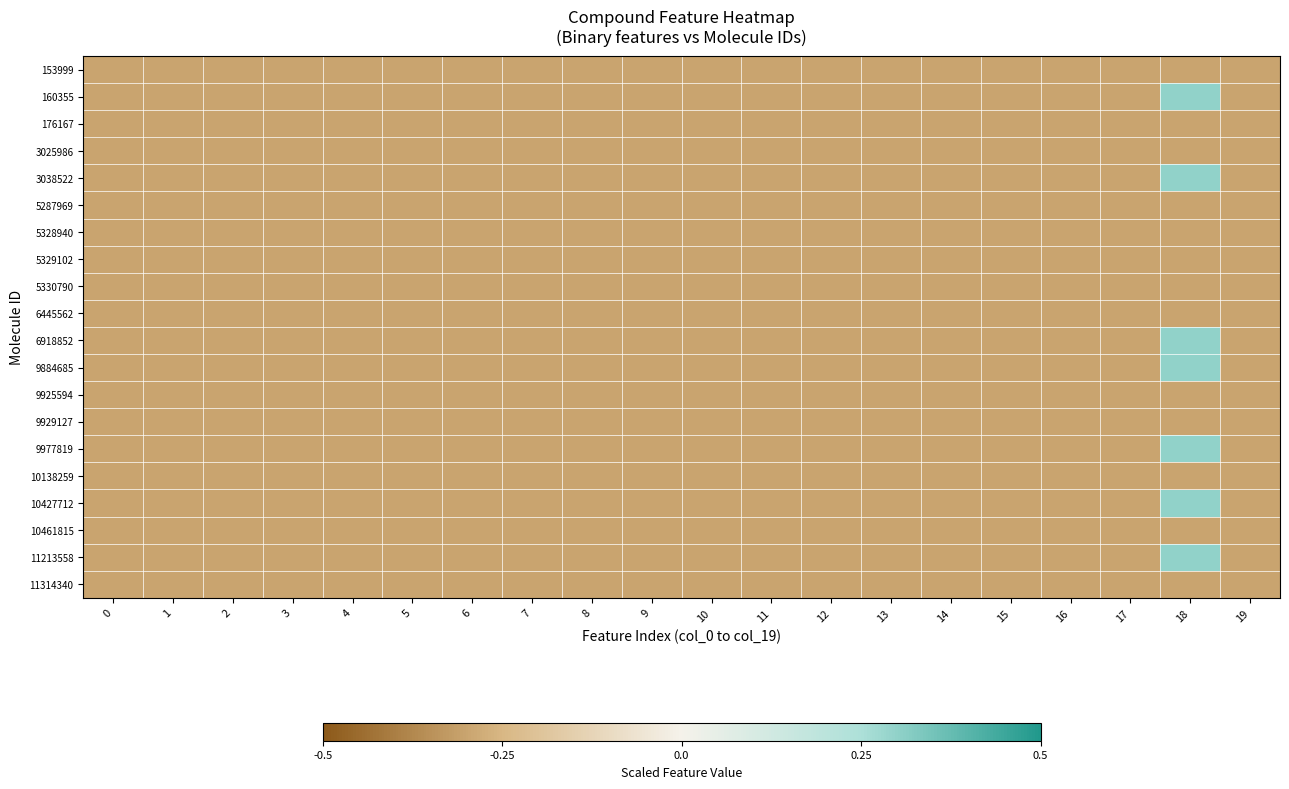

Reading right to left, extract all data points from this chart.

153999: 19=-0.3	18=-0.3	17=-0.3	16=-0.3	15=-0.3	14=-0.3	13=-0.3	12=-0.3	11=-0.3	10=-0.3	9=-0.3	8=-0.3	7=-0.3	6=-0.3	5=-0.3	4=-0.3	3=-0.3	2=-0.3	1=-0.3	0=-0.3
160355: 19=-0.3	18=0.3	17=-0.3	16=-0.3	15=-0.3	14=-0.3	13=-0.3	12=-0.3	11=-0.3	10=-0.3	9=-0.3	8=-0.3	7=-0.3	6=-0.3	5=-0.3	4=-0.3	3=-0.3	2=-0.3	1=-0.3	0=-0.3
176167: 19=-0.3	18=-0.3	17=-0.3	16=-0.3	15=-0.3	14=-0.3	13=-0.3	12=-0.3	11=-0.3	10=-0.3	9=-0.3	8=-0.3	7=-0.3	6=-0.3	5=-0.3	4=-0.3	3=-0.3	2=-0.3	1=-0.3	0=-0.3
3025986: 19=-0.3	18=-0.3	17=-0.3	16=-0.3	15=-0.3	14=-0.3	13=-0.3	12=-0.3	11=-0.3	10=-0.3	9=-0.3	8=-0.3	7=-0.3	6=-0.3	5=-0.3	4=-0.3	3=-0.3	2=-0.3	1=-0.3	0=-0.3
3038522: 19=-0.3	18=0.3	17=-0.3	16=-0.3	15=-0.3	14=-0.3	13=-0.3	12=-0.3	11=-0.3	10=-0.3	9=-0.3	8=-0.3	7=-0.3	6=-0.3	5=-0.3	4=-0.3	3=-0.3	2=-0.3	1=-0.3	0=-0.3
5287969: 19=-0.3	18=-0.3	17=-0.3	16=-0.3	15=-0.3	14=-0.3	13=-0.3	12=-0.3	11=-0.3	10=-0.3	9=-0.3	8=-0.3	7=-0.3	6=-0.3	5=-0.3	4=-0.3	3=-0.3	2=-0.3	1=-0.3	0=-0.3
5328940: 19=-0.3	18=-0.3	17=-0.3	16=-0.3	15=-0.3	14=-0.3	13=-0.3	12=-0.3	11=-0.3	10=-0.3	9=-0.3	8=-0.3	7=-0.3	6=-0.3	5=-0.3	4=-0.3	3=-0.3	2=-0.3	1=-0.3	0=-0.3
5329102: 19=-0.3	18=-0.3	17=-0.3	16=-0.3	15=-0.3	14=-0.3	13=-0.3	12=-0.3	11=-0.3	10=-0.3	9=-0.3	8=-0.3	7=-0.3	6=-0.3	5=-0.3	4=-0.3	3=-0.3	2=-0.3	1=-0.3	0=-0.3
5330790: 19=-0.3	18=-0.3	17=-0.3	16=-0.3	15=-0.3	14=-0.3	13=-0.3	12=-0.3	11=-0.3	10=-0.3	9=-0.3	8=-0.3	7=-0.3	6=-0.3	5=-0.3	4=-0.3	3=-0.3	2=-0.3	1=-0.3	0=-0.3
6445562: 19=-0.3	18=-0.3	17=-0.3	16=-0.3	15=-0.3	14=-0.3	13=-0.3	12=-0.3	11=-0.3	10=-0.3	9=-0.3	8=-0.3	7=-0.3	6=-0.3	5=-0.3	4=-0.3	3=-0.3	2=-0.3	1=-0.3	0=-0.3
6918852: 19=-0.3	18=0.3	17=-0.3	16=-0.3	15=-0.3	14=-0.3	13=-0.3	12=-0.3	11=-0.3	10=-0.3	9=-0.3	8=-0.3	7=-0.3	6=-0.3	5=-0.3	4=-0.3	3=-0.3	2=-0.3	1=-0.3	0=-0.3
9884685: 19=-0.3	18=0.3	17=-0.3	16=-0.3	15=-0.3	14=-0.3	13=-0.3	12=-0.3	11=-0.3	10=-0.3	9=-0.3	8=-0.3	7=-0.3	6=-0.3	5=-0.3	4=-0.3	3=-0.3	2=-0.3	1=-0.3	0=-0.3
9925594: 19=-0.3	18=-0.3	17=-0.3	16=-0.3	15=-0.3	14=-0.3	13=-0.3	12=-0.3	11=-0.3	10=-0.3	9=-0.3	8=-0.3	7=-0.3	6=-0.3	5=-0.3	4=-0.3	3=-0.3	2=-0.3	1=-0.3	0=-0.3
9929127: 19=-0.3	18=-0.3	17=-0.3	16=-0.3	15=-0.3	14=-0.3	13=-0.3	12=-0.3	11=-0.3	10=-0.3	9=-0.3	8=-0.3	7=-0.3	6=-0.3	5=-0.3	4=-0.3	3=-0.3	2=-0.3	1=-0.3	0=-0.3
9977819: 19=-0.3	18=0.3	17=-0.3	16=-0.3	15=-0.3	14=-0.3	13=-0.3	12=-0.3	11=-0.3	10=-0.3	9=-0.3	8=-0.3	7=-0.3	6=-0.3	5=-0.3	4=-0.3	3=-0.3	2=-0.3	1=-0.3	0=-0.3
10138259: 19=-0.3	18=-0.3	17=-0.3	16=-0.3	15=-0.3	14=-0.3	13=-0.3	12=-0.3	11=-0.3	10=-0.3	9=-0.3	8=-0.3	7=-0.3	6=-0.3	5=-0.3	4=-0.3	3=-0.3	2=-0.3	1=-0.3	0=-0.3
10427712: 19=-0.3	18=0.3	17=-0.3	16=-0.3	15=-0.3	14=-0.3	13=-0.3	12=-0.3	11=-0.3	10=-0.3	9=-0.3	8=-0.3	7=-0.3	6=-0.3	5=-0.3	4=-0.3	3=-0.3	2=-0.3	1=-0.3	0=-0.3
10461815: 19=-0.3	18=-0.3	17=-0.3	16=-0.3	15=-0.3	14=-0.3	13=-0.3	12=-0.3	11=-0.3	10=-0.3	9=-0.3	8=-0.3	7=-0.3	6=-0.3	5=-0.3	4=-0.3	3=-0.3	2=-0.3	1=-0.3	0=-0.3
11213558: 19=-0.3	18=0.3	17=-0.3	16=-0.3	15=-0.3	14=-0.3	13=-0.3	12=-0.3	11=-0.3	10=-0.3	9=-0.3	8=-0.3	7=-0.3	6=-0.3	5=-0.3	4=-0.3	3=-0.3	2=-0.3	1=-0.3	0=-0.3
11314340: 19=-0.3	18=-0.3	17=-0.3	16=-0.3	15=-0.3	14=-0.3	13=-0.3	12=-0.3	11=-0.3	10=-0.3	9=-0.3	8=-0.3	7=-0.3	6=-0.3	5=-0.3	4=-0.3	3=-0.3	2=-0.3	1=-0.3	0=-0.3